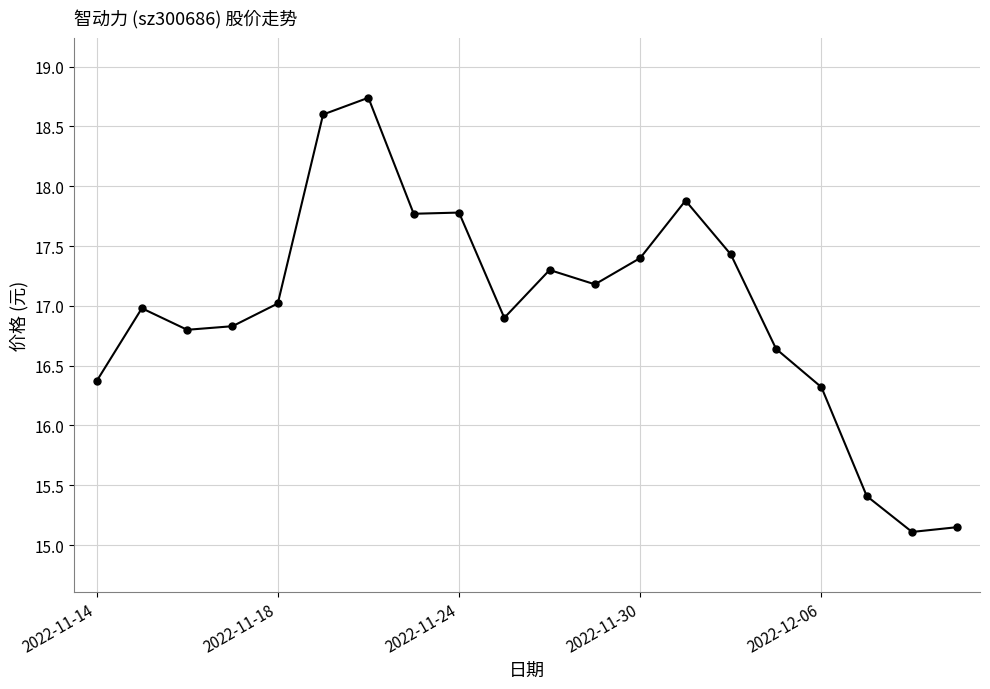

True or false: there are more than 2 points higher than both neighbors.

True